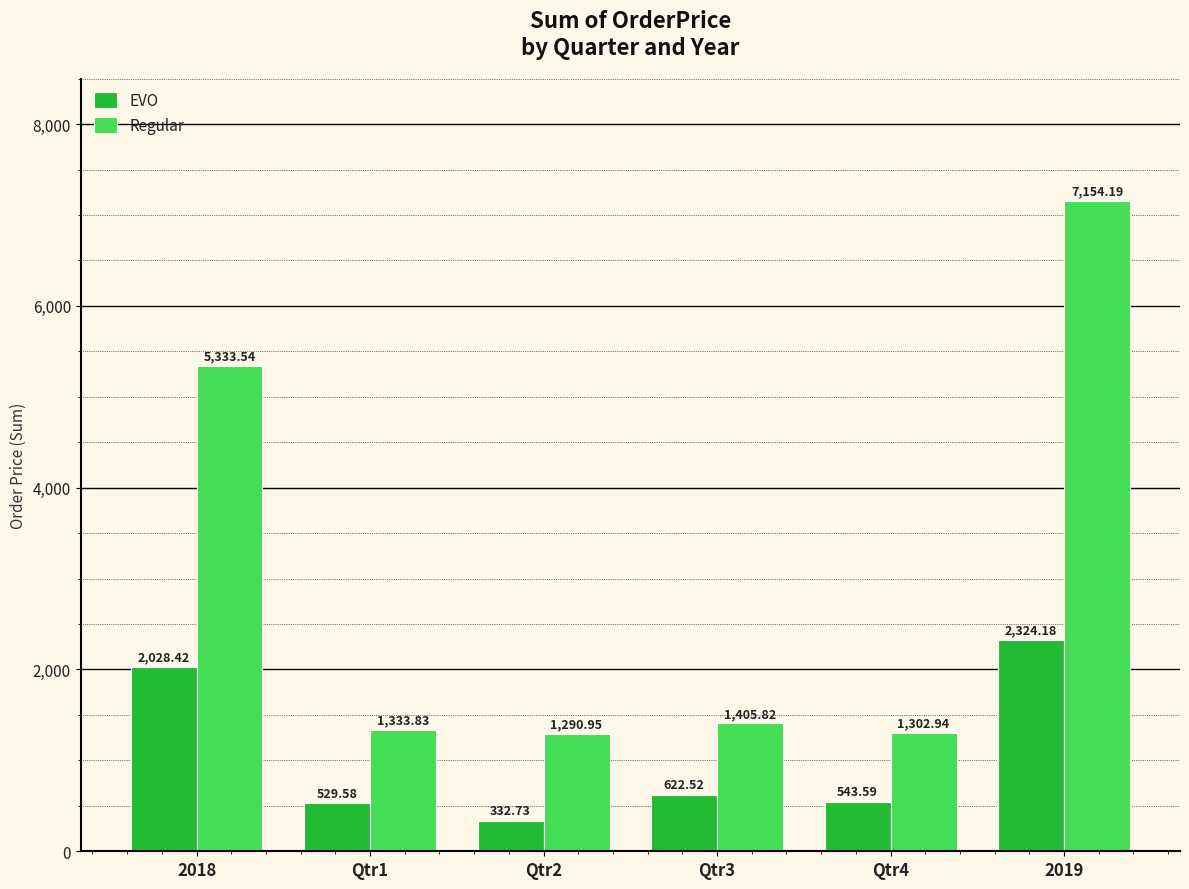

Rank the categories by Regular value from lowest to highest.

Qtr2, Qtr4, Qtr1, Qtr3, 2018, 2019